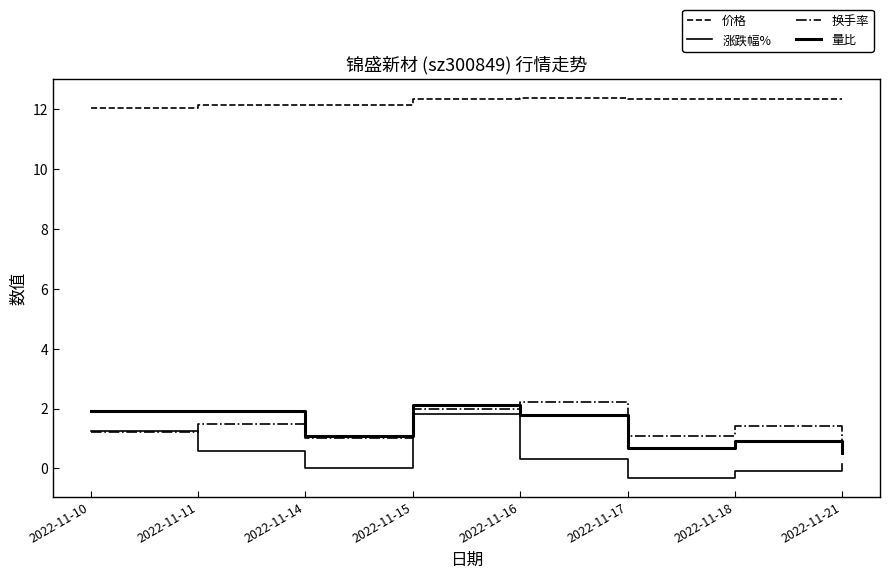

Read the 换手率 value at 2022-11-17.

1.1